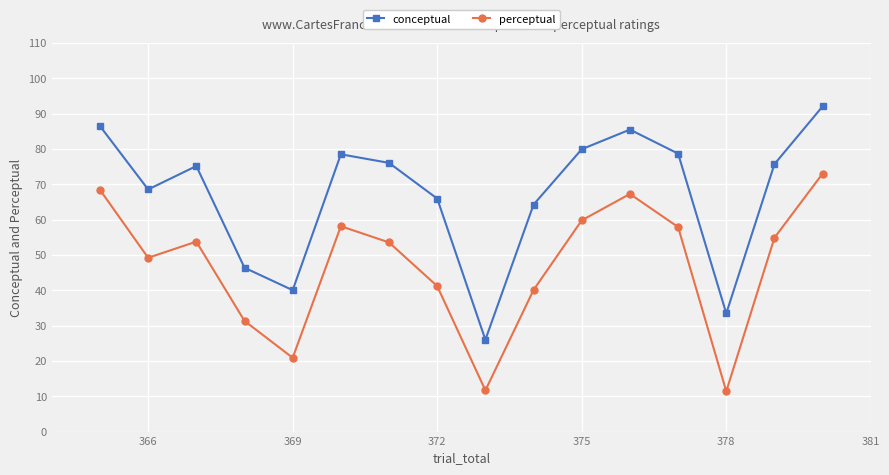

What is the sum of all perceptual values?

752.4